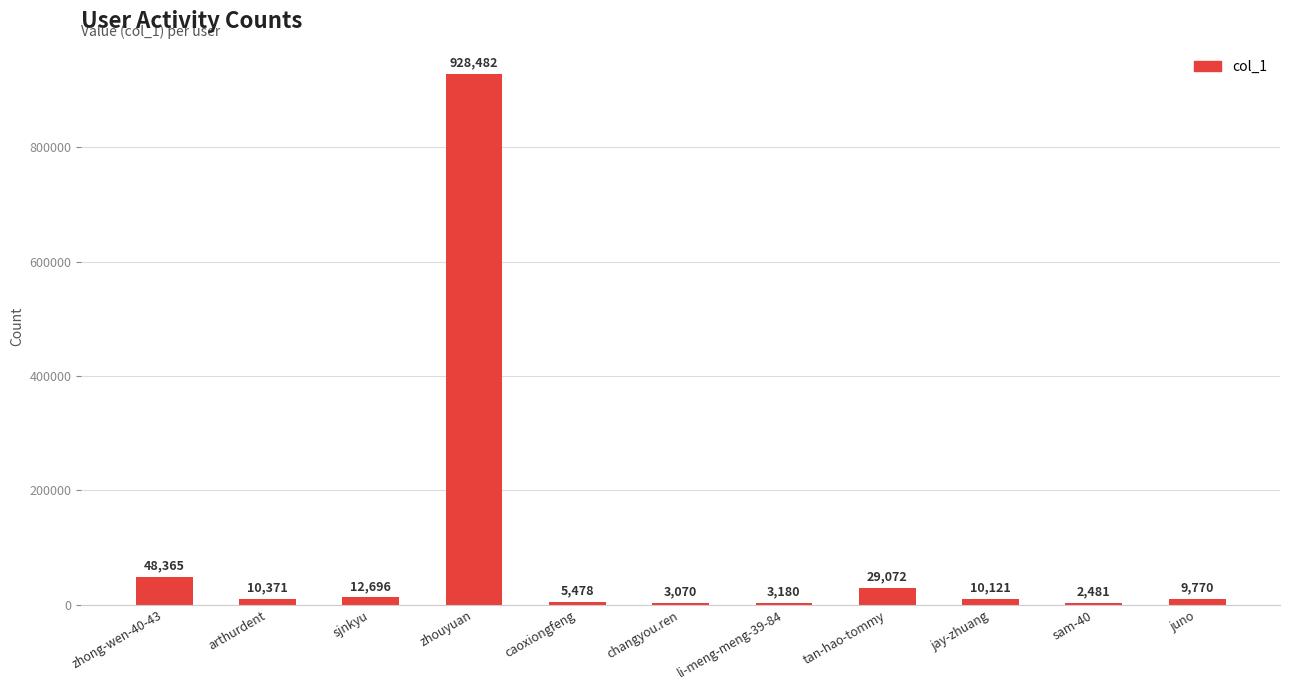

Which has a higher value, jay-zhuang or zhouyuan?

zhouyuan